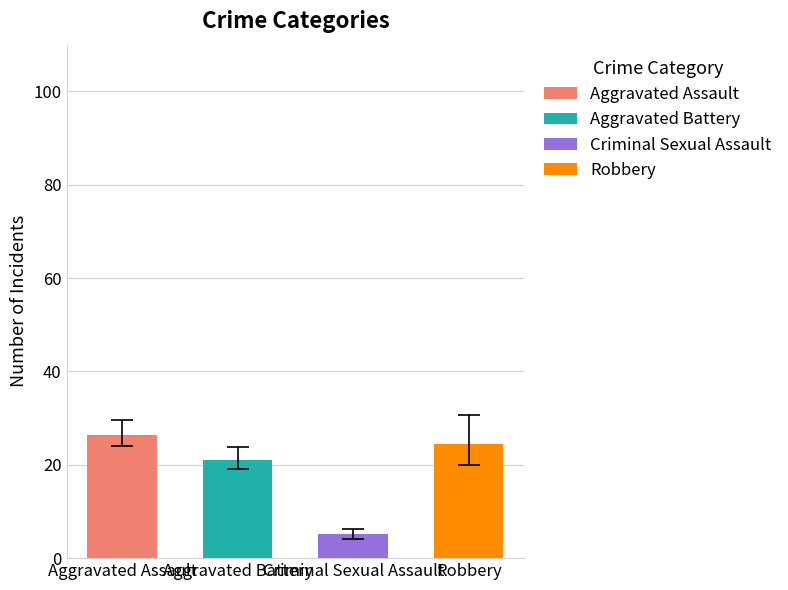

Reading left to right, what are all the values shown in this chart?

Aggravated Assault: 2015=27	2016=25	2017=19	2018=30	2019=27	2020=27	2021=21	2022=31	2023=31
Aggravated Battery: 2015=21	2016=26	2017=17	2018=17	2019=25	2020=24	2021=20	2022=23	2023=17
Criminal Sexual Assault: 2015=7	2016=3	2017=4	2018=7	2019=6	2020=3	2021=6	2022=4	2023=6
Robbery: 2015=19	2016=34	2017=34	2018=24	2019=12	2020=21	2021=33	2022=27	2023=17